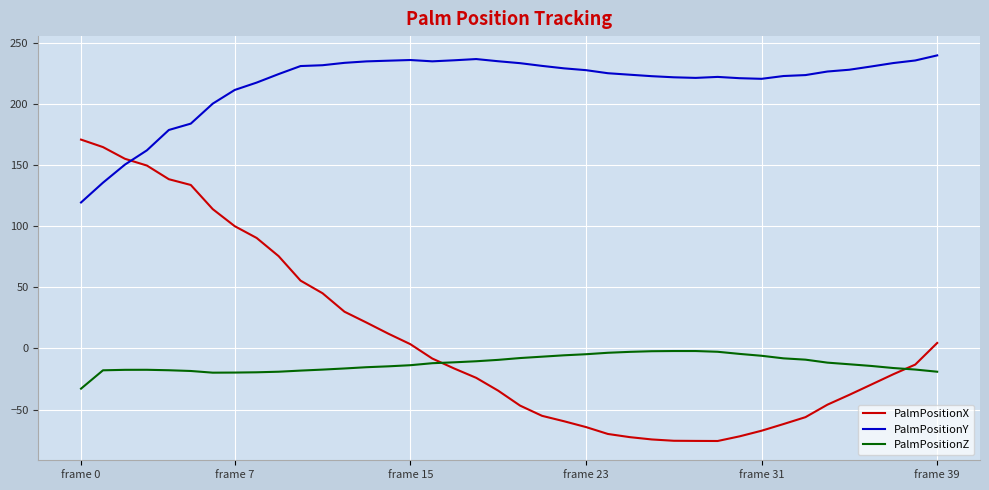

What is the difference between the maximum and minimum values in the PalmPositionY series?

120.2